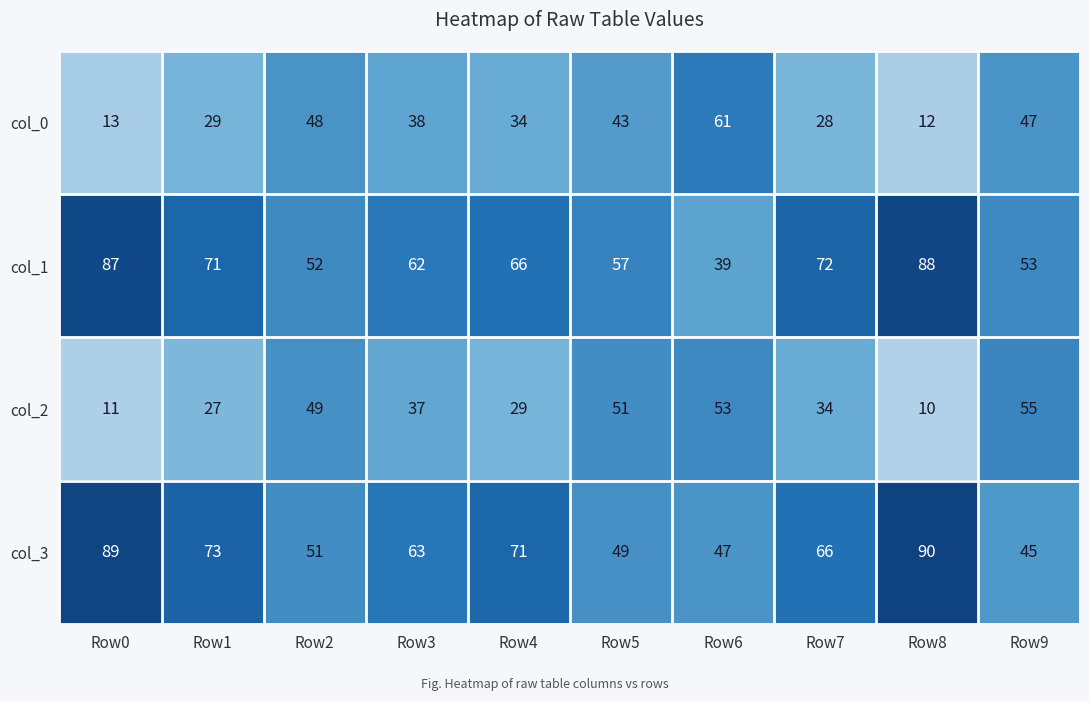

What is the difference between the col_3 values at Row9 and Row8?

45